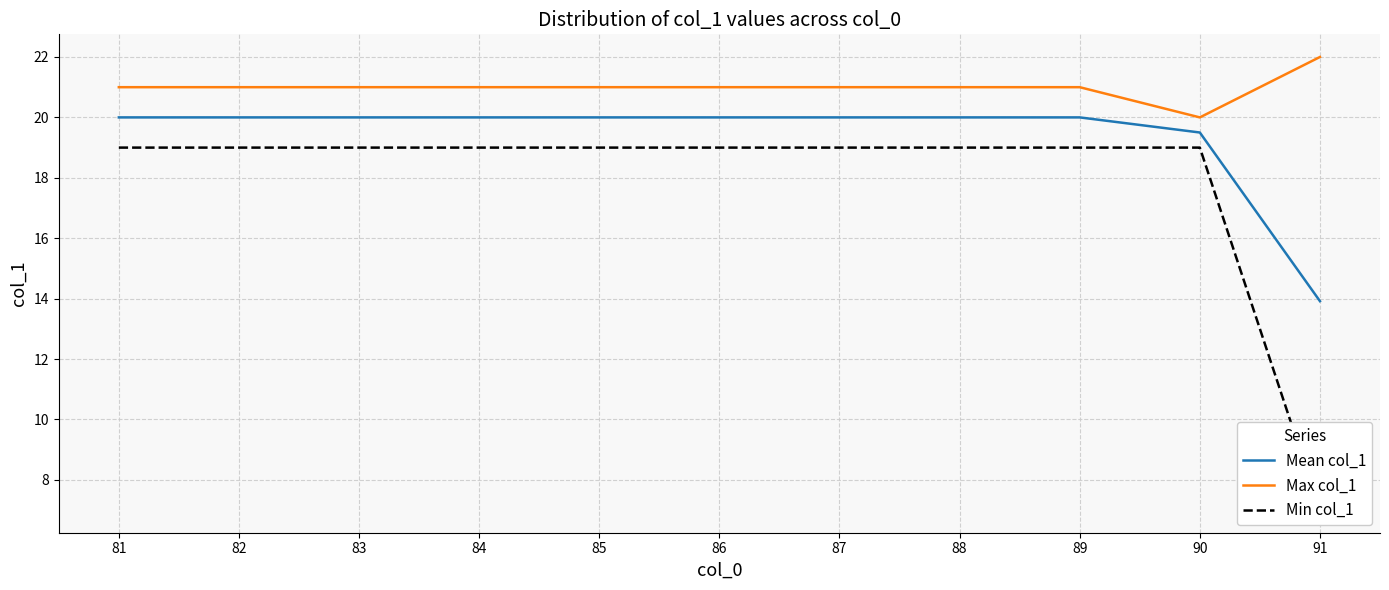

What is the value of the Max col_1 point at the 1st from the left?

21.0